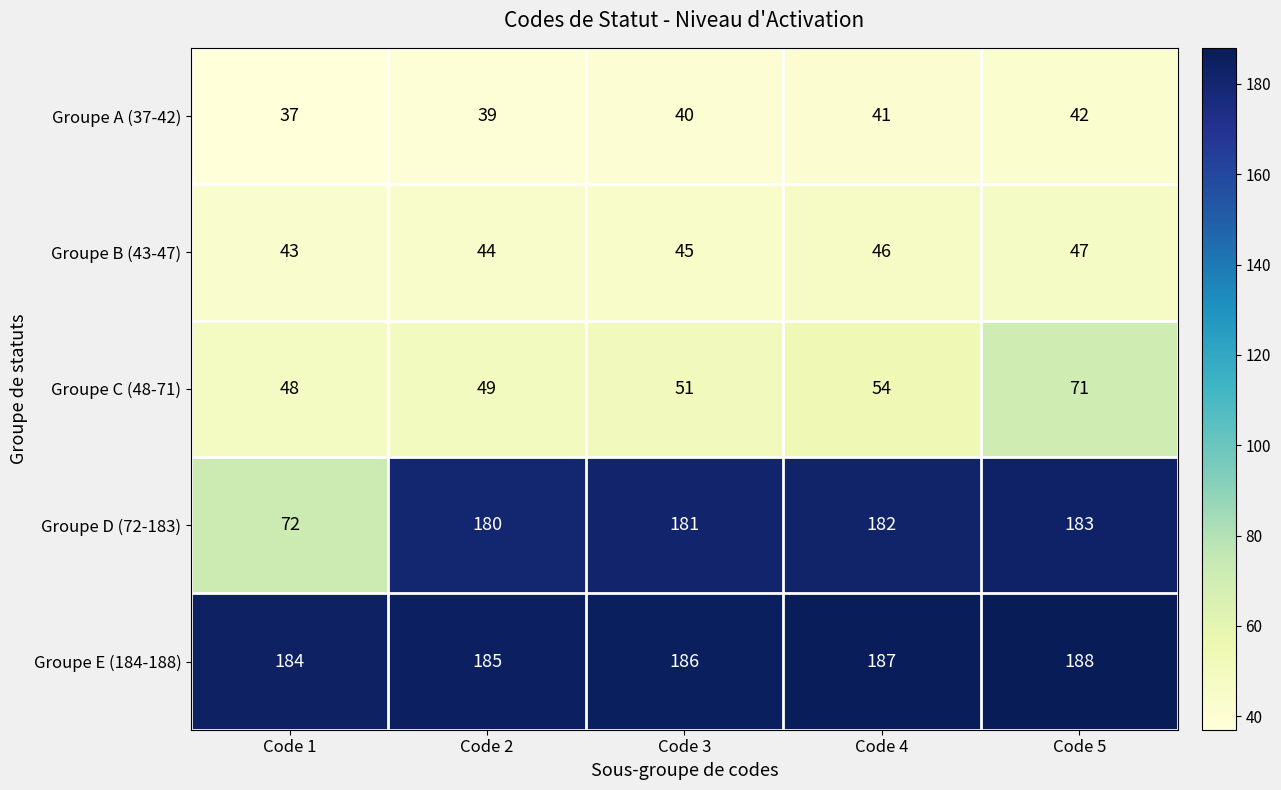

Which label corresponds to the smallest value in the chart?

Code 1